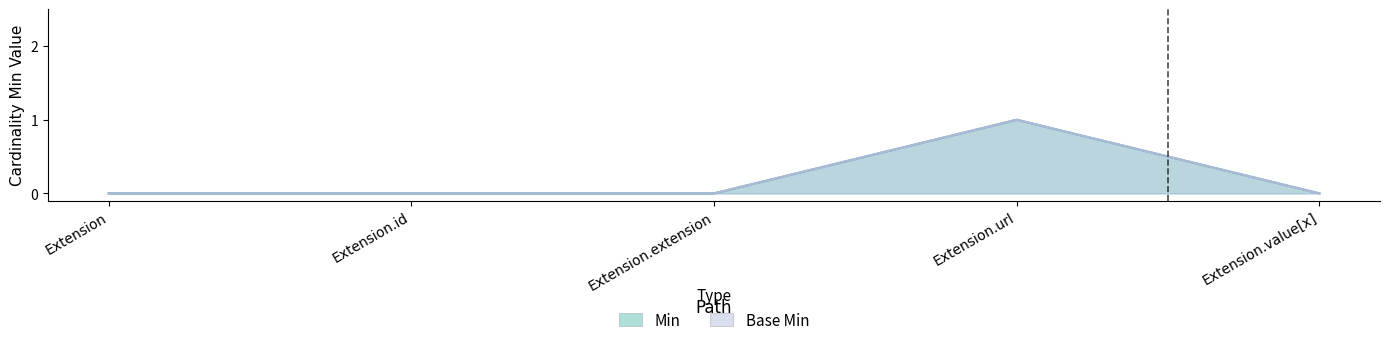

Is the value of Base Min at Extension.url greater than the value of Min at Extension.extension?

Yes